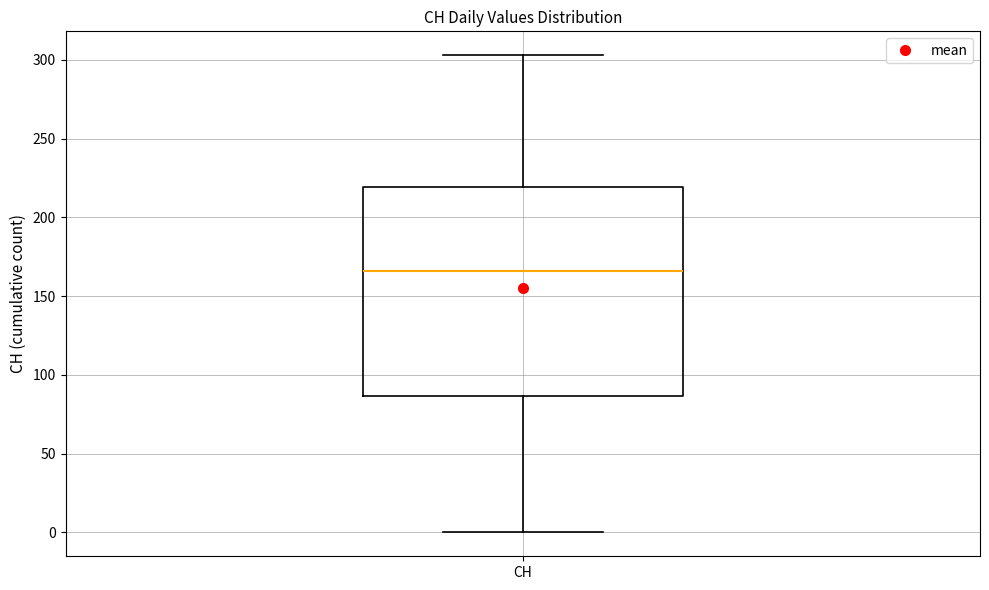

Where does the lower whisker of the box for CH end on the y-axis? The values are not printed on the chart, so give them approximately, as read against the axis.

0